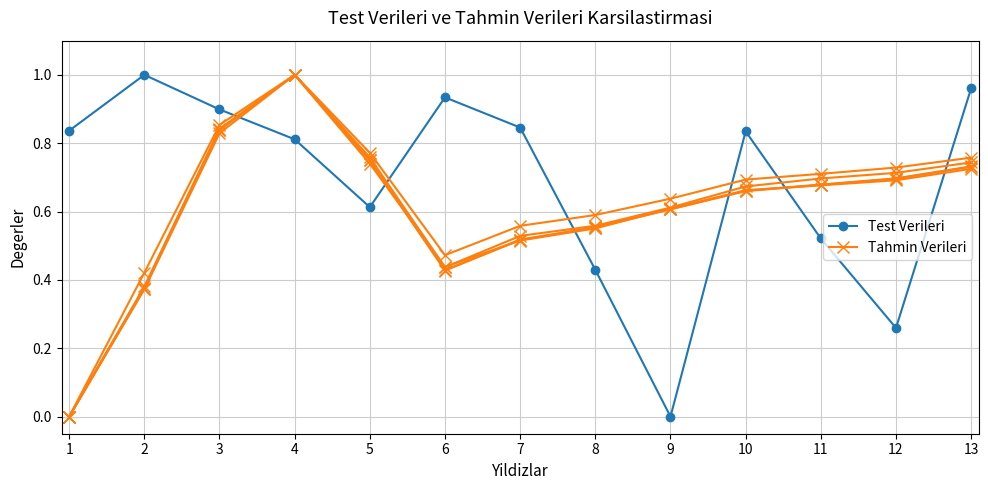

True or false: Tahmin Verileri has a value of 0.8 at 3.

True